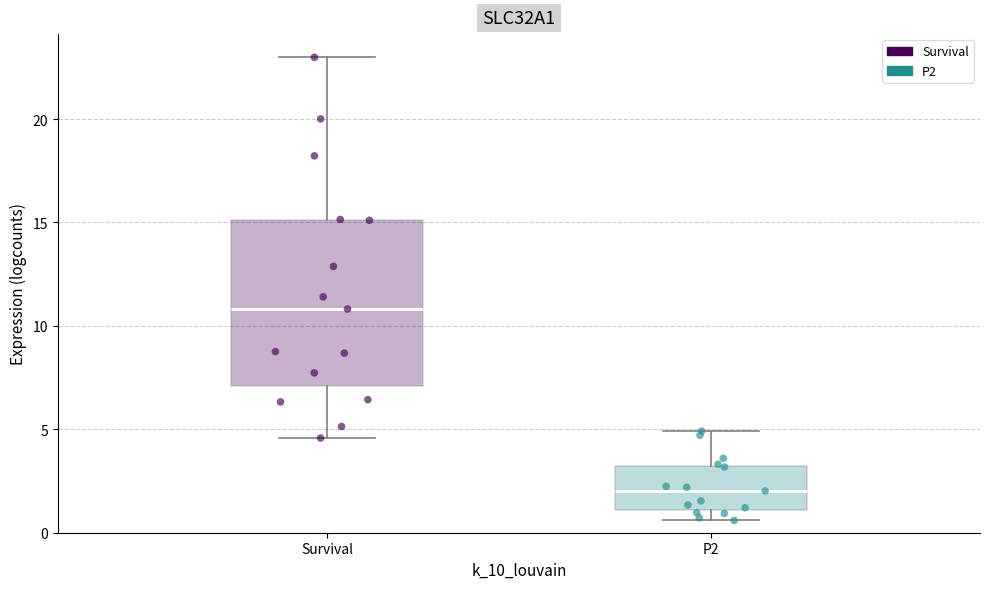

Comparing the boxes themselves (not the whiskers), which one is the tallest?

Survival